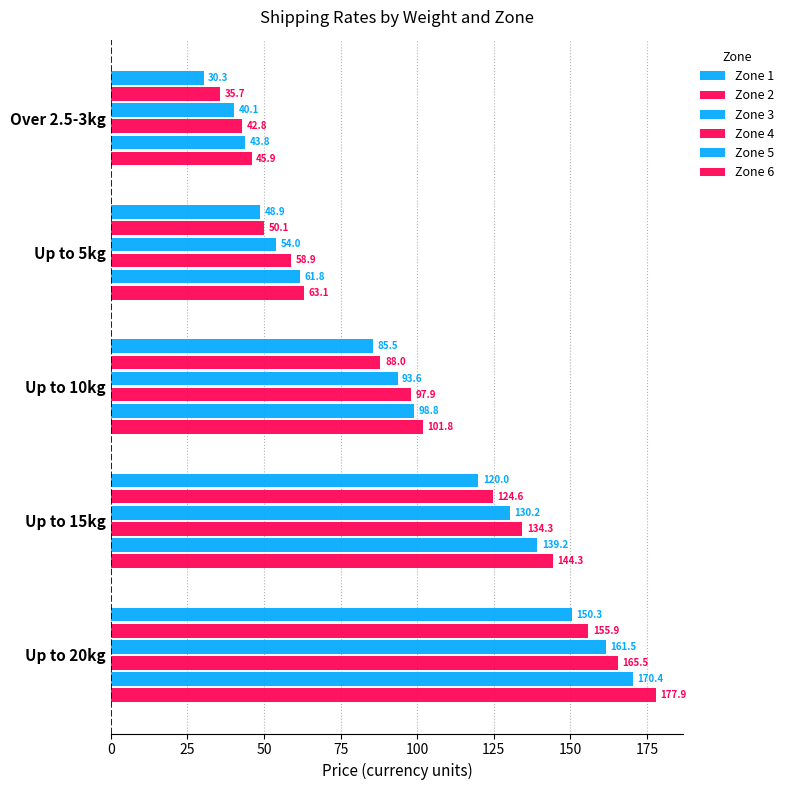

How many series are shown in this chart?

6